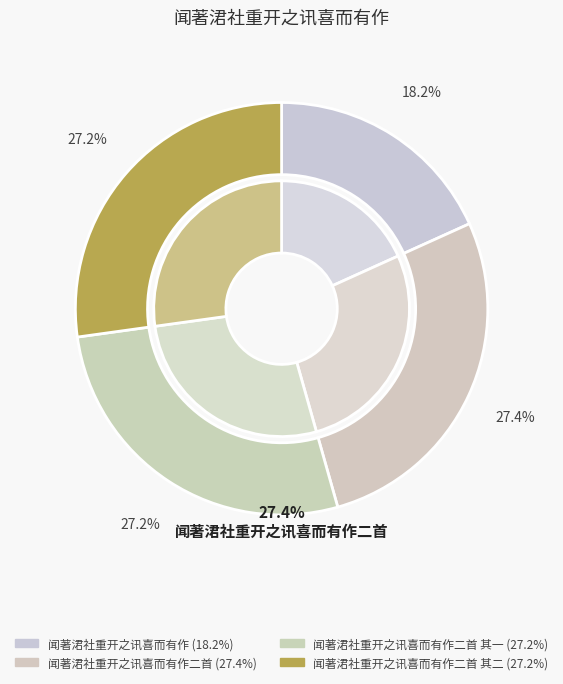

How many slices are in this pie chart?

4